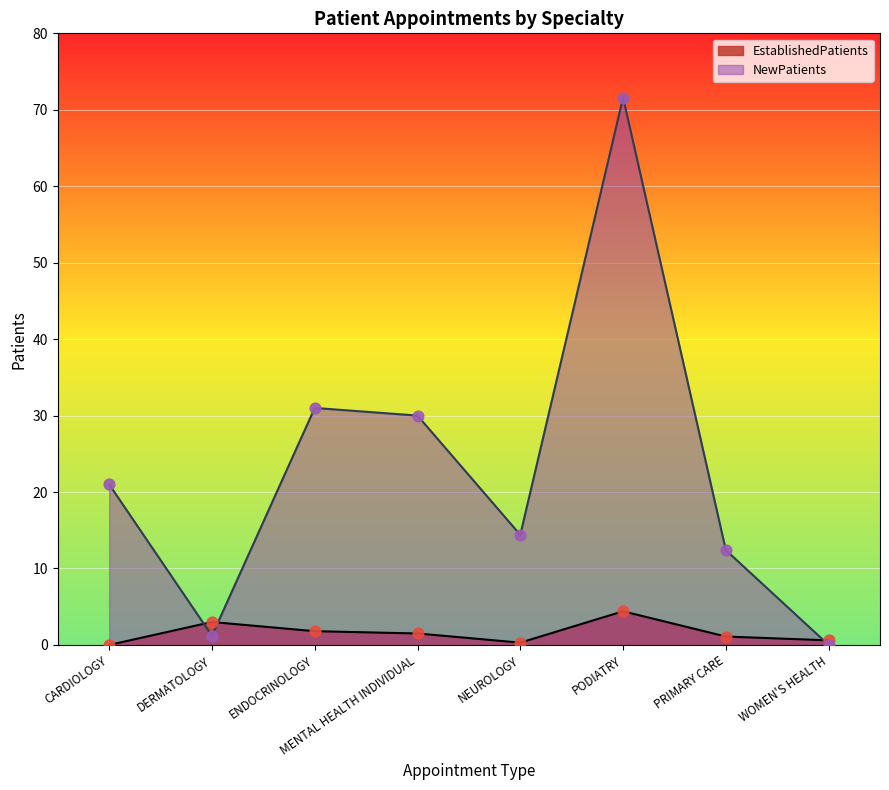

What is the total value across all series at WOMEN'S HEALTH?

0.6